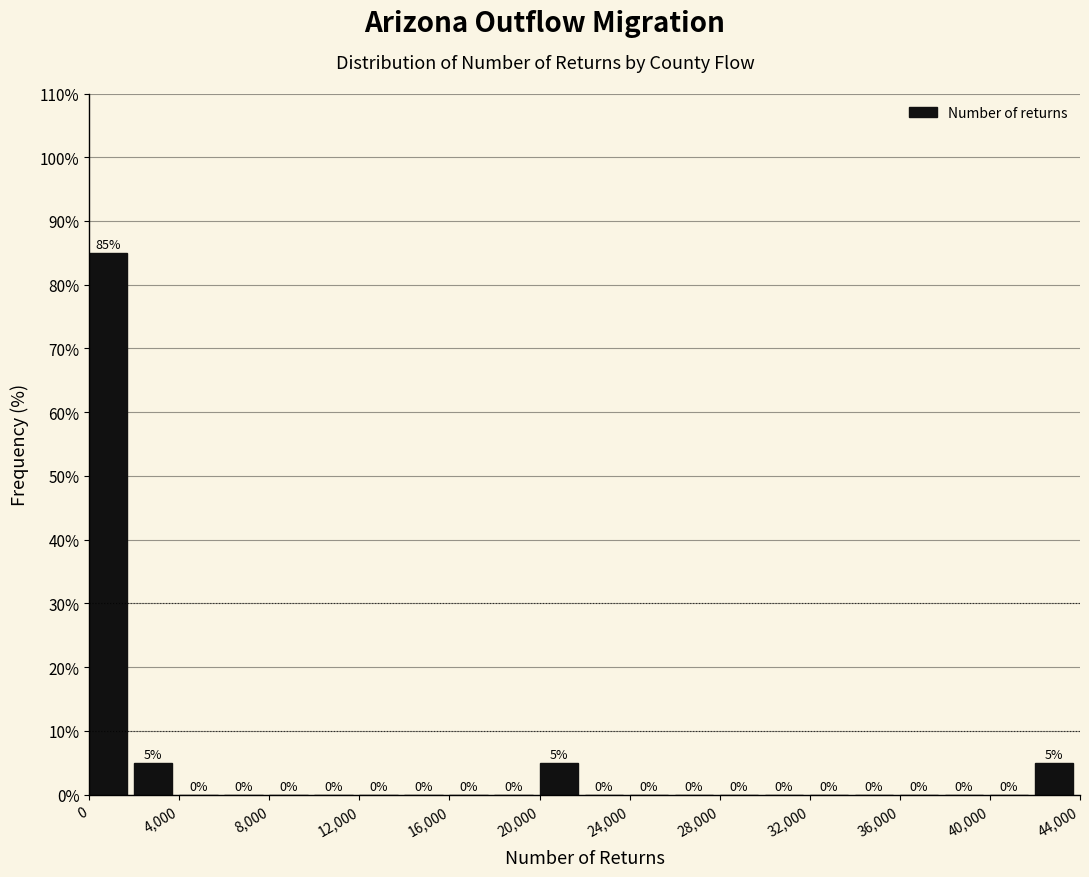

Reading left to right, transcribe this chart: for each bar, give the range it covers on the x-axis and its height.

0 to 2000: 85
2000 to 4000: 5
4000 to 6000: 0
6000 to 8000: 0
8000 to 10000: 0
10000 to 12000: 0
12000 to 14000: 0
14000 to 16000: 0
16000 to 18000: 0
18000 to 20000: 0
20000 to 22000: 5
22000 to 24000: 0
24000 to 26000: 0
26000 to 28000: 0
28000 to 30000: 0
30000 to 32000: 0
32000 to 34000: 0
34000 to 36000: 0
36000 to 38000: 0
38000 to 40000: 0
40000 to 42000: 0
42000 to 44000: 5